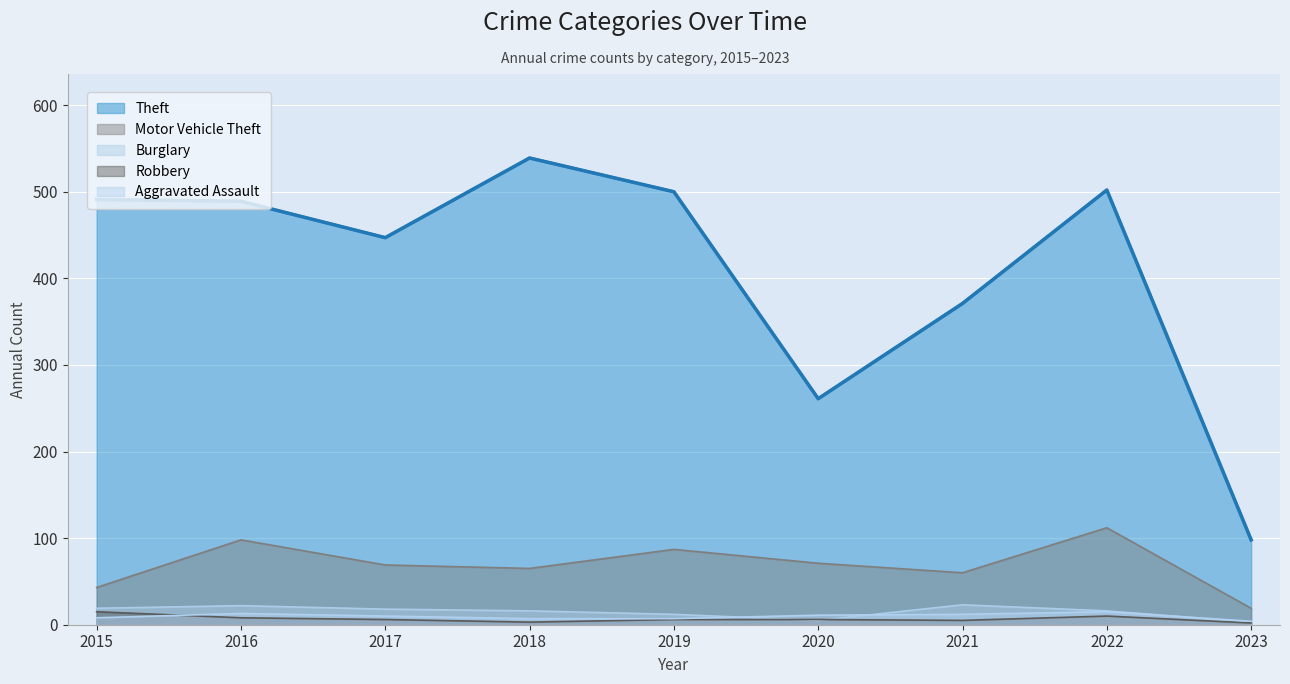

Where does the Aggravated Assault series first go above 10?

2016